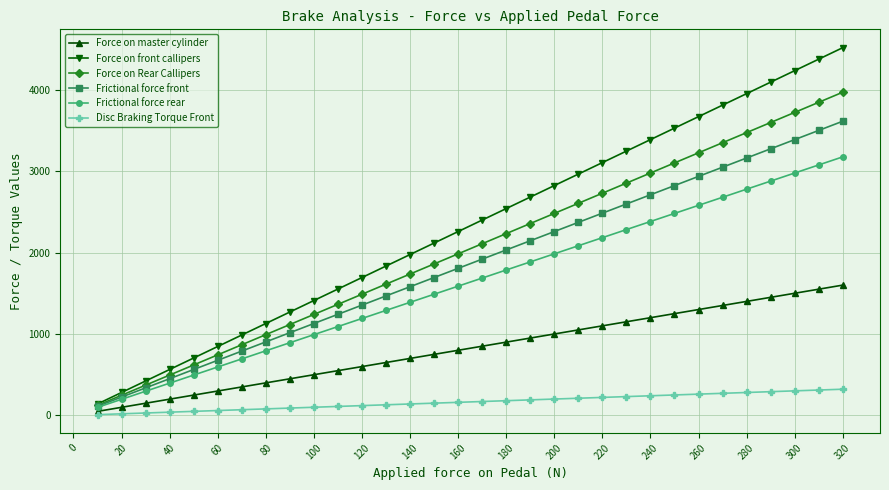

What is the value of the Force on front callipers point at the 16th from the left?

2257.4